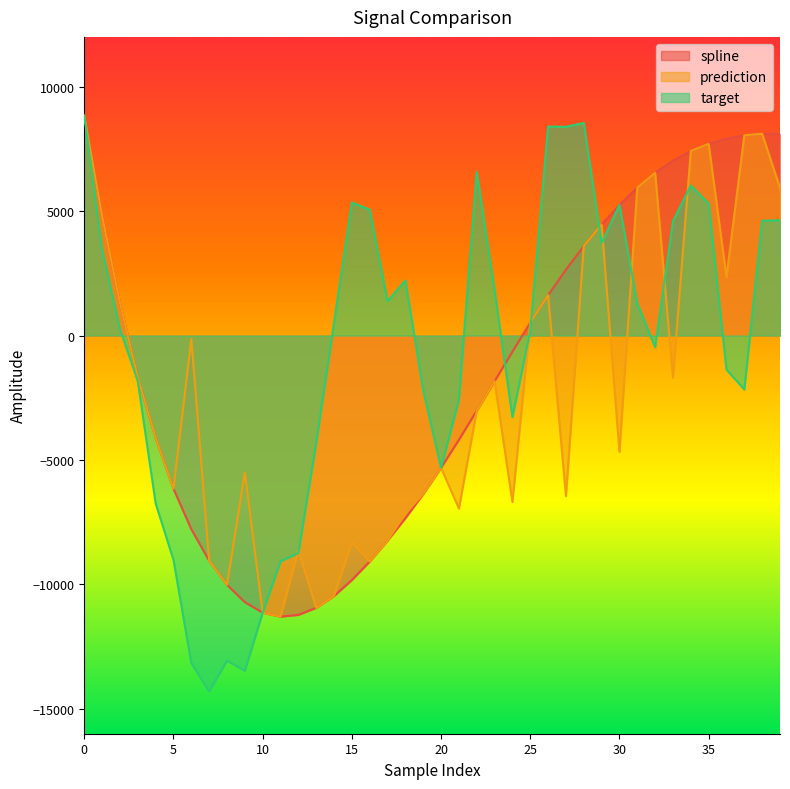

At which category does prediction reach its first local valley?

5